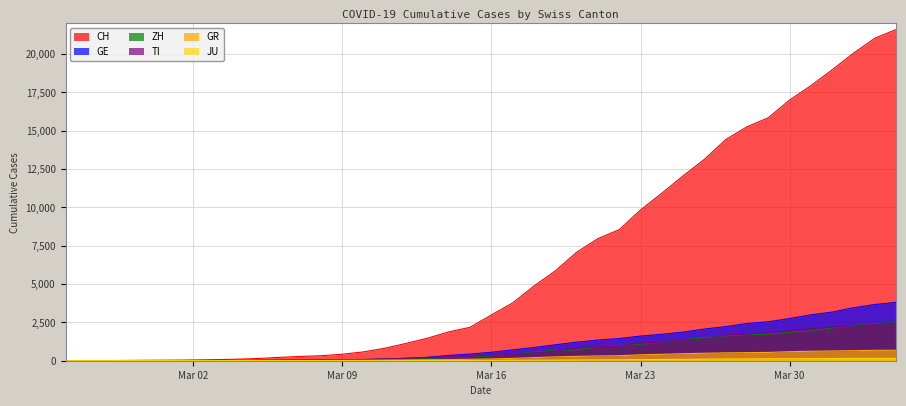

What is the greatest value displayed?

21605